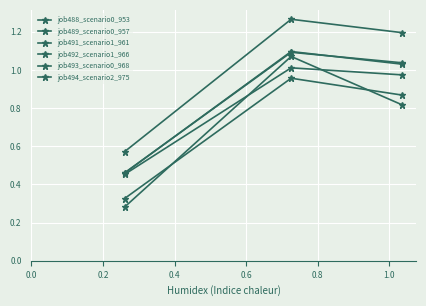

How many categories are shown in the chart?

3